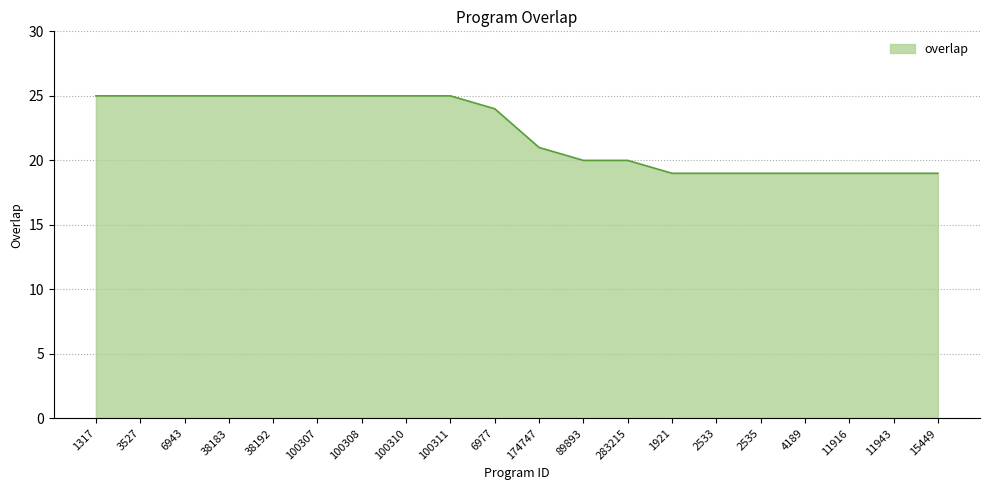

Approximately how many times larger is the value at 1317 compared to 11916?

1.3